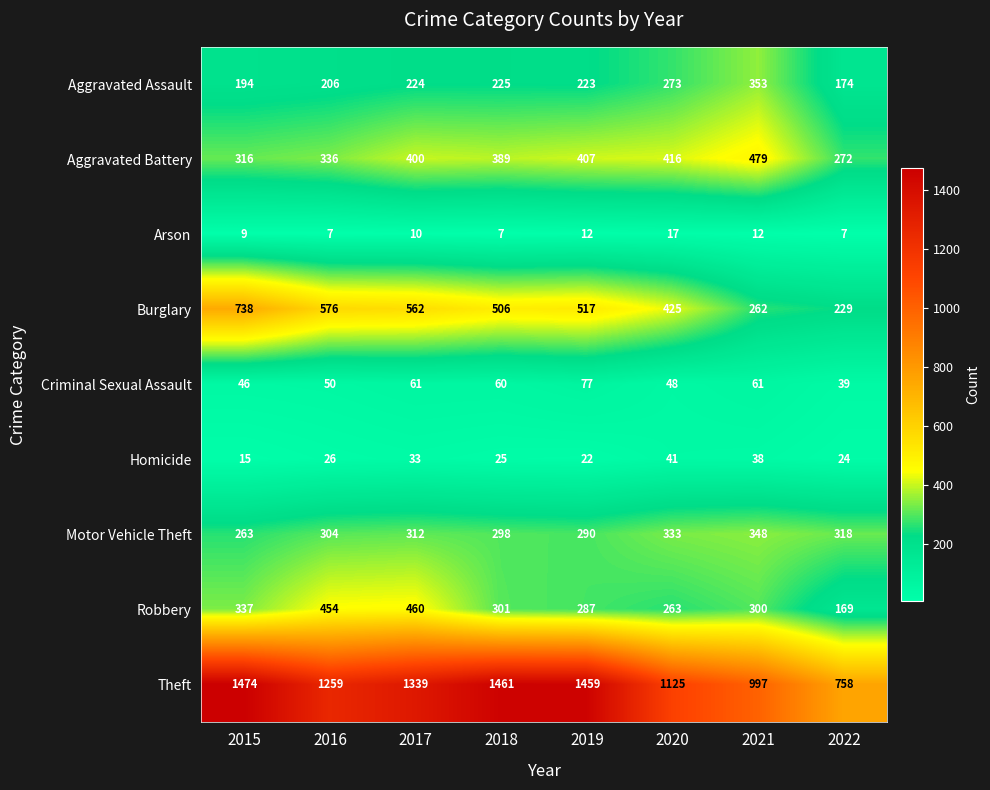

What is the difference between the maximum and minimum values in the Robbery series?

291